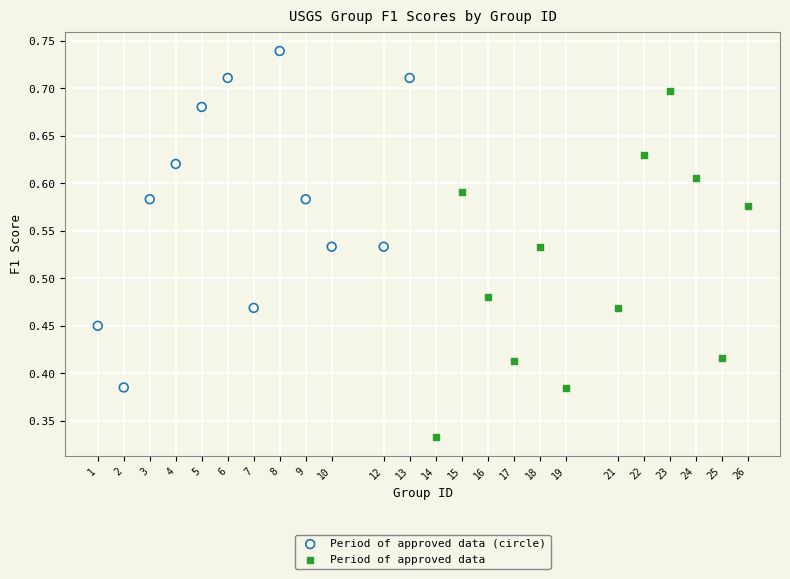

Which series has the widest spread of Y values?

Period of approved data